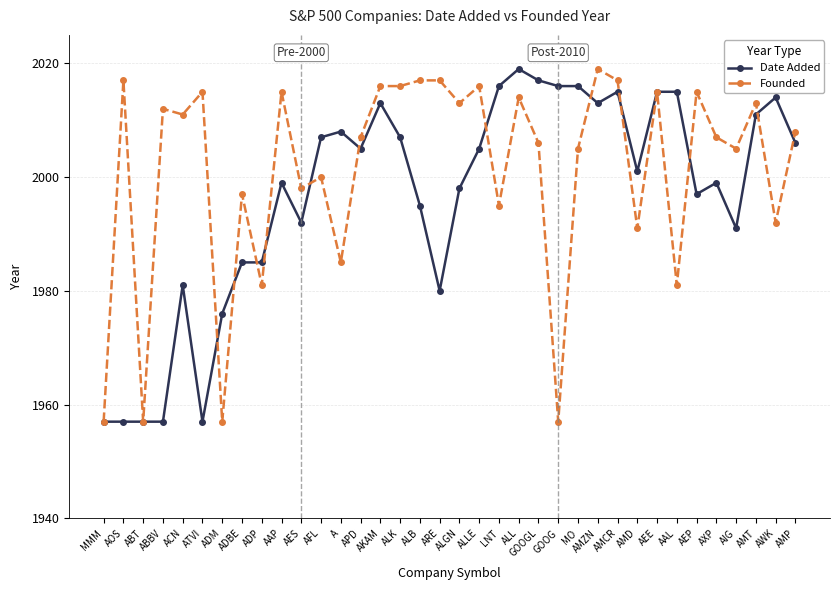

Does the chart have visible grid lines?

Yes